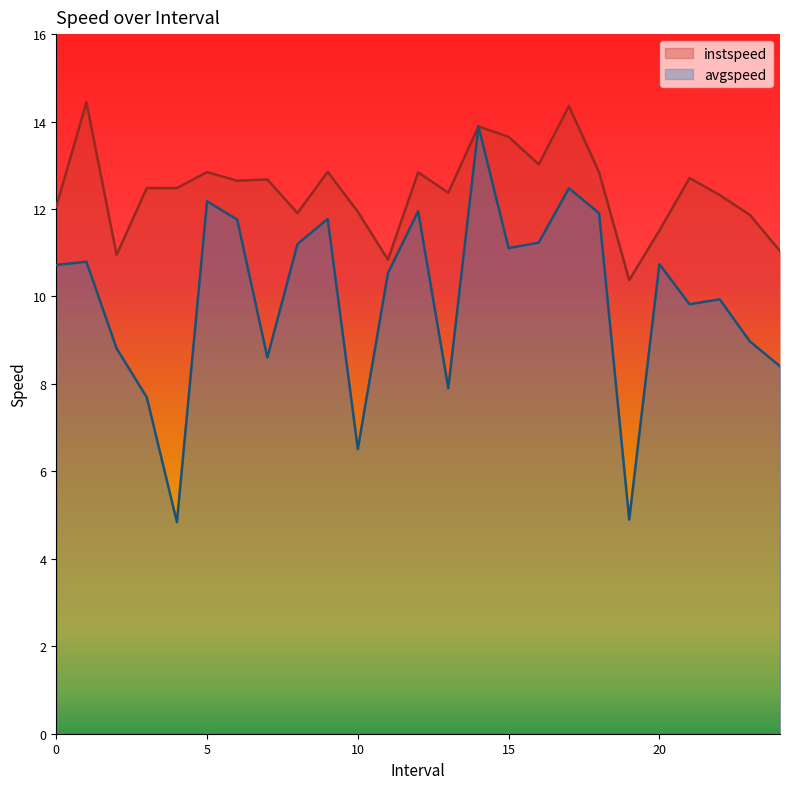

Which category has the highest value in the avgspeed series?

14.0